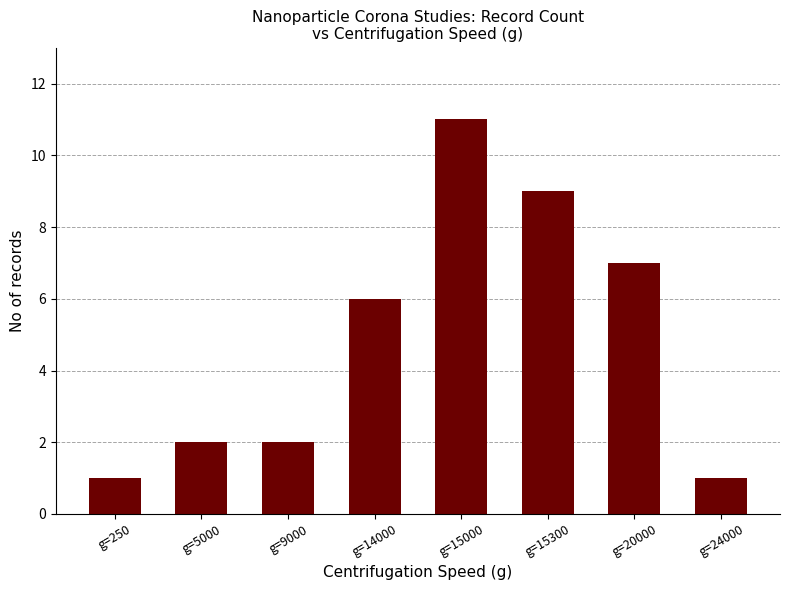

What is the value of the 2nd bar from the left?

2